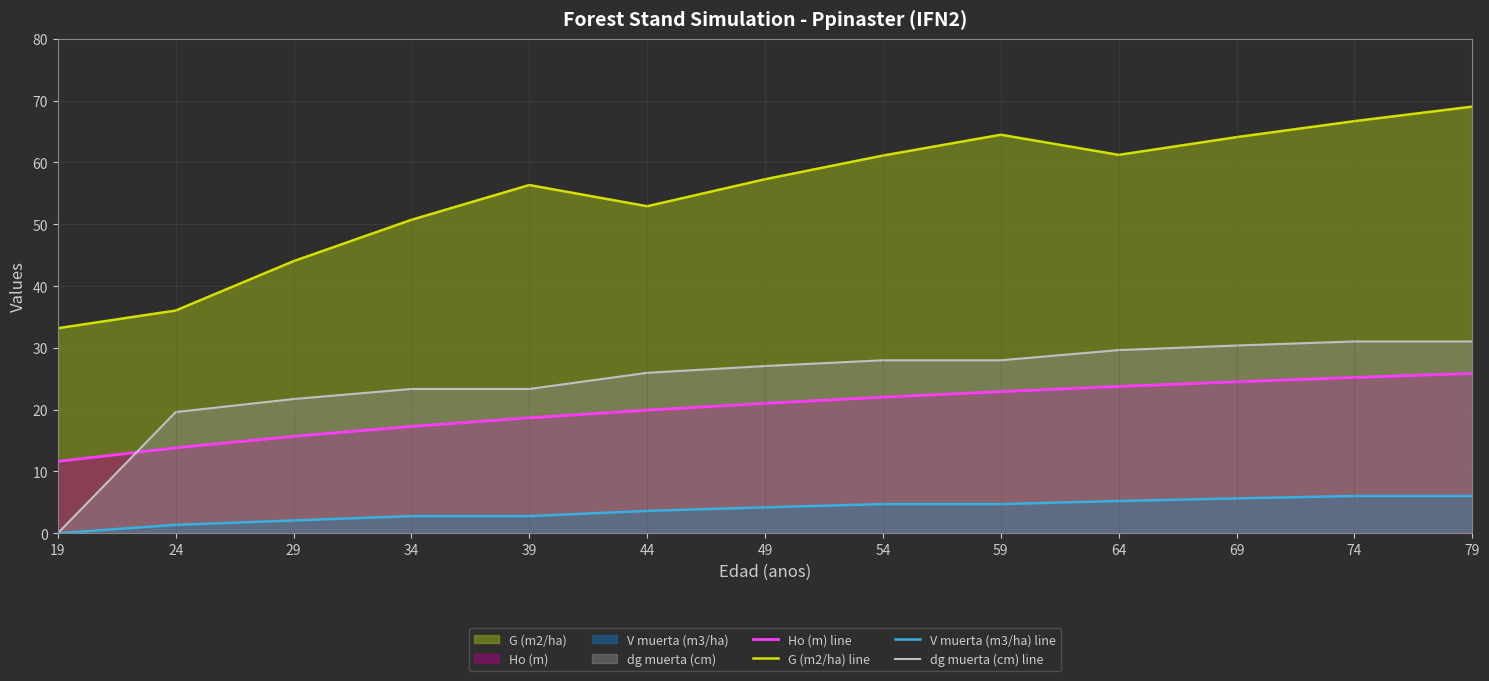

Is the value of V muerta (m3/ha) line at 24 greater than the value of Ho (m) line at 59?

No